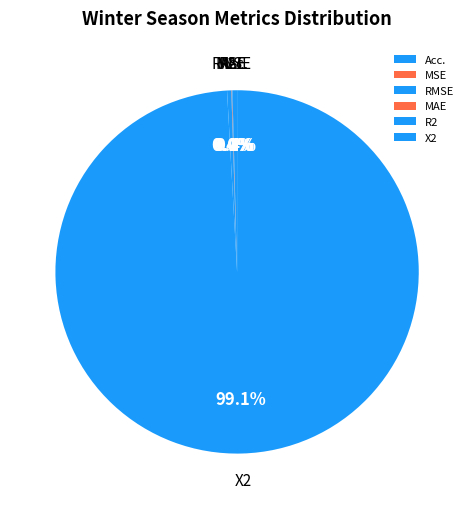

Which slice represents more than half of the pie?

X2